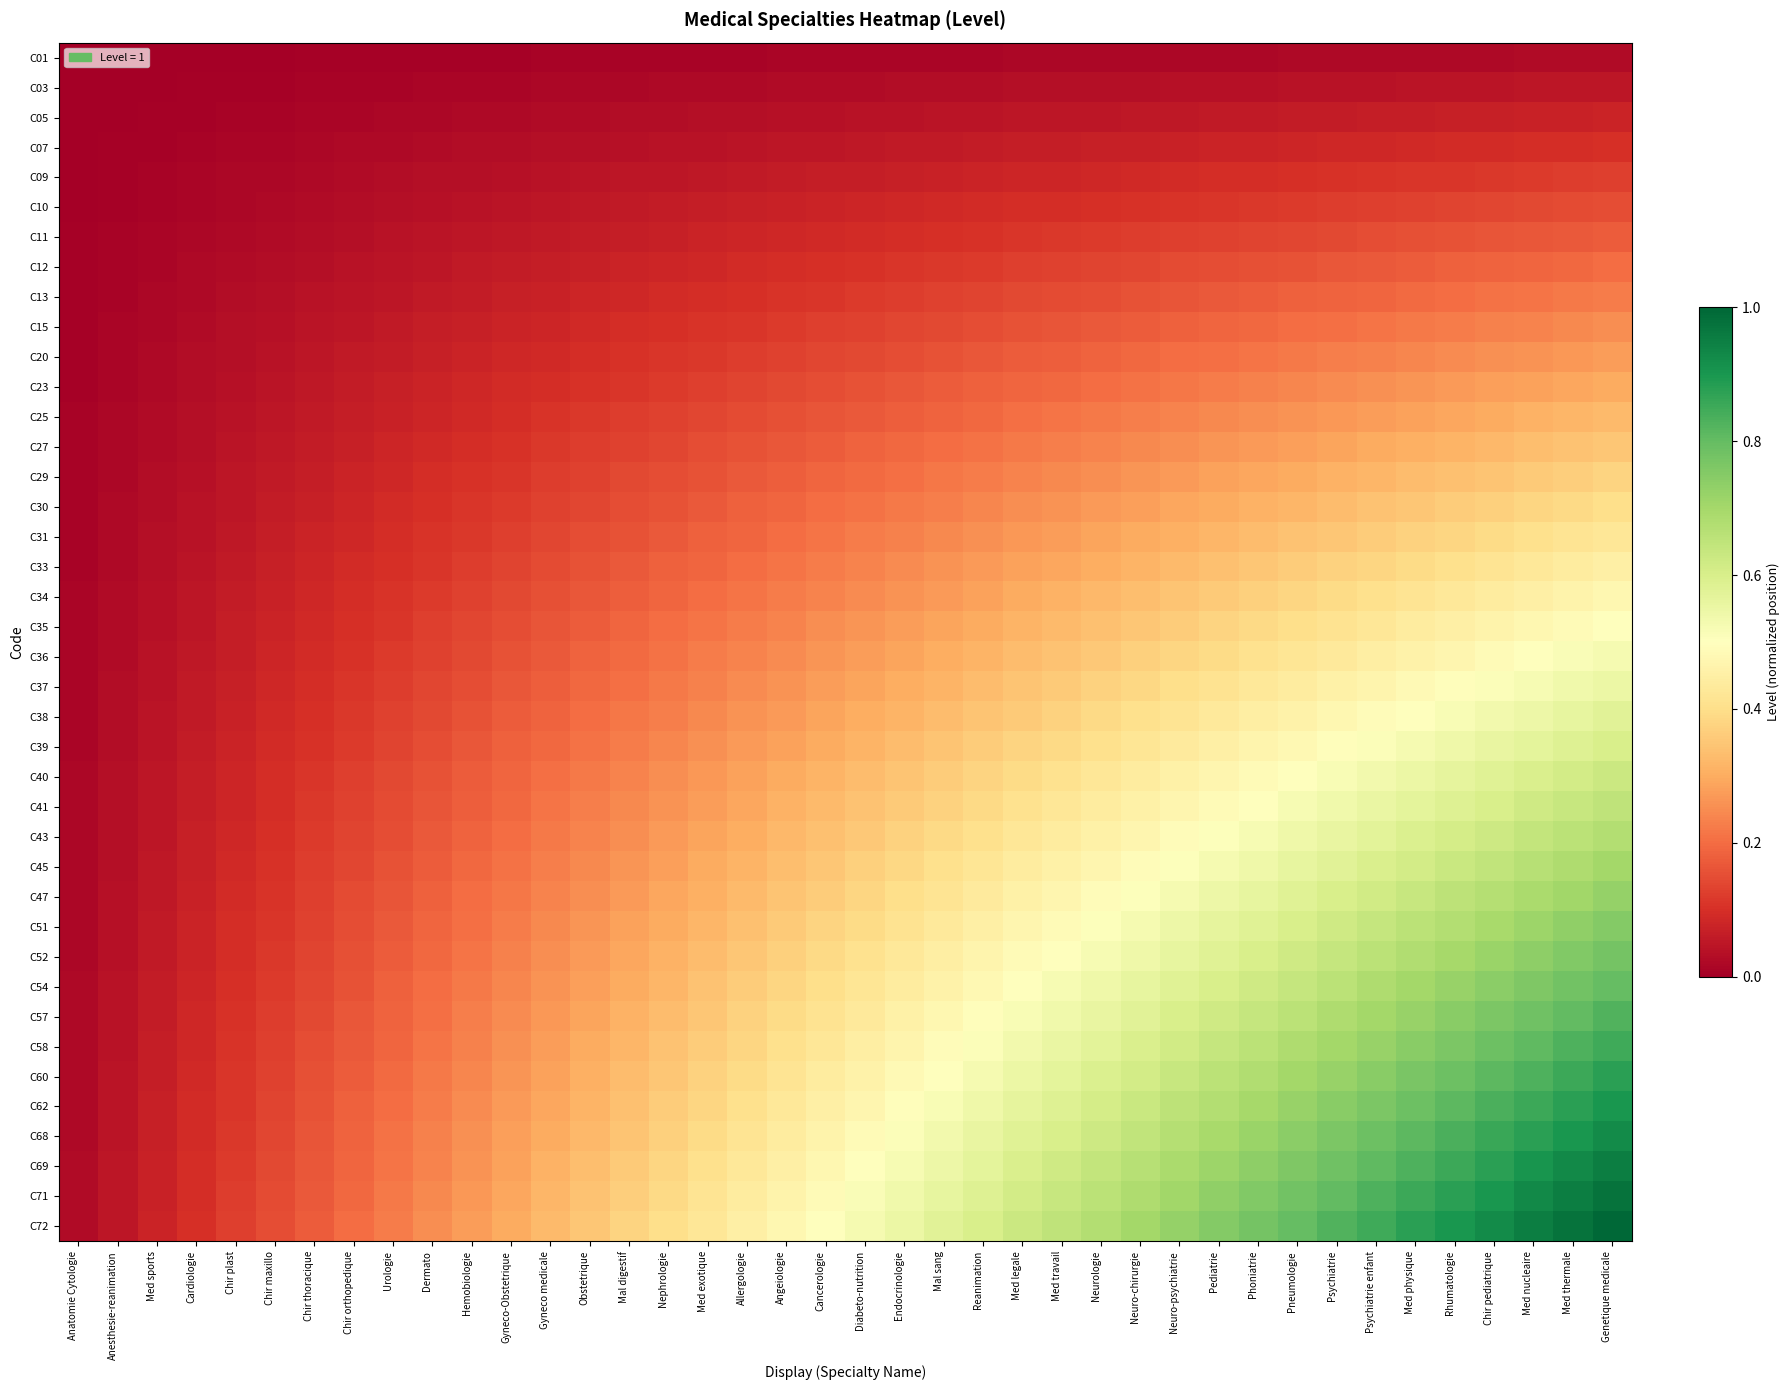

Which has a higher value, Urologie or Dermato?

Dermato